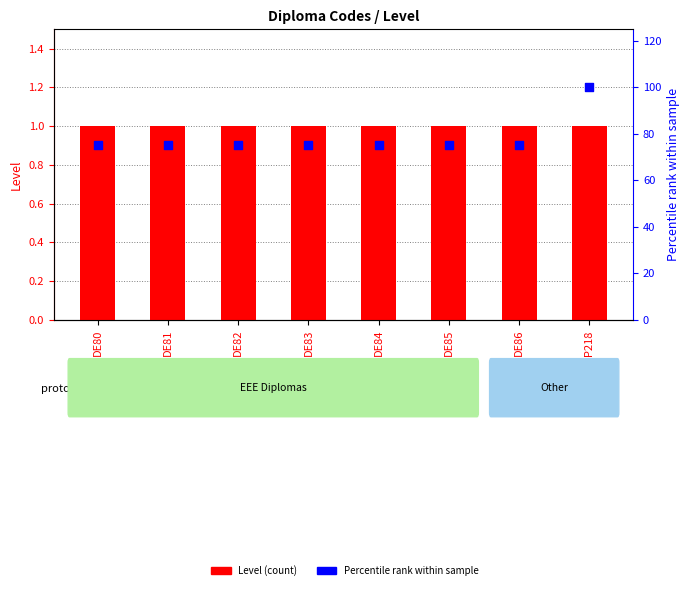

Which series has the largest total across all categories?

Percentile rank